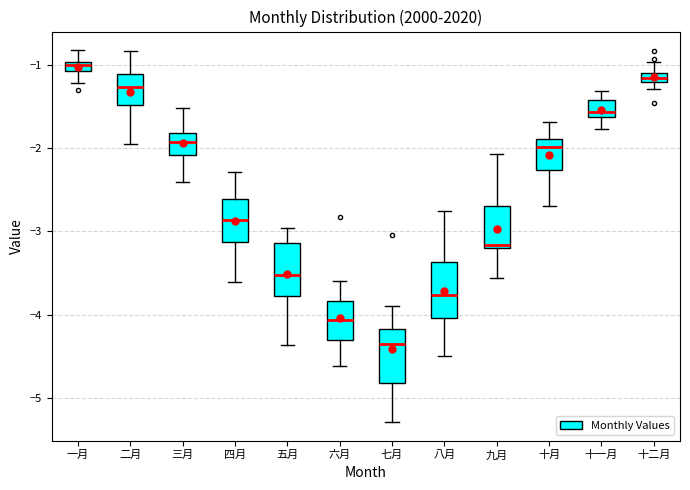

Which box's median line is the highest?

一月